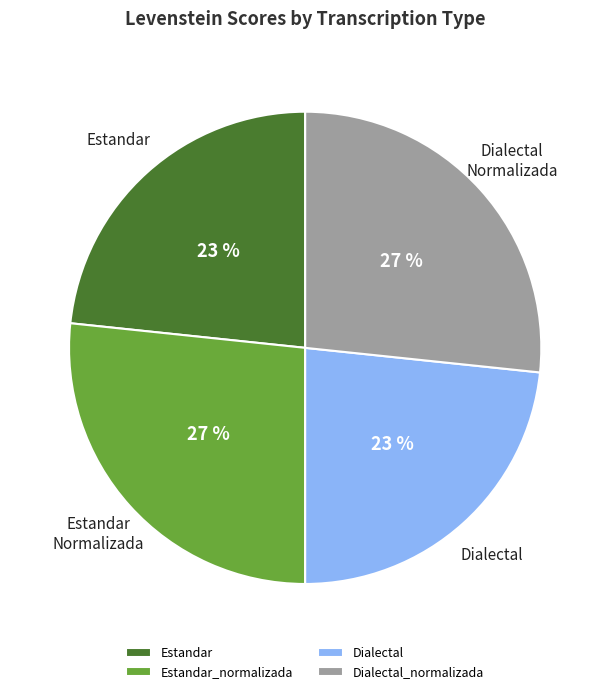

To the nearest percent, what is the combined percentage of Dialectal_normalizada and Estandar?

50%